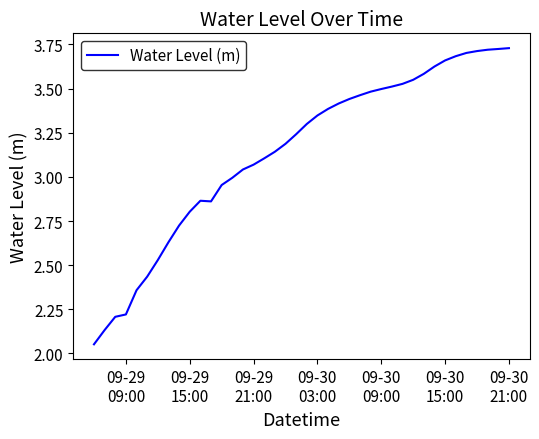

Does the chart display data point markers on the line(s)?

No